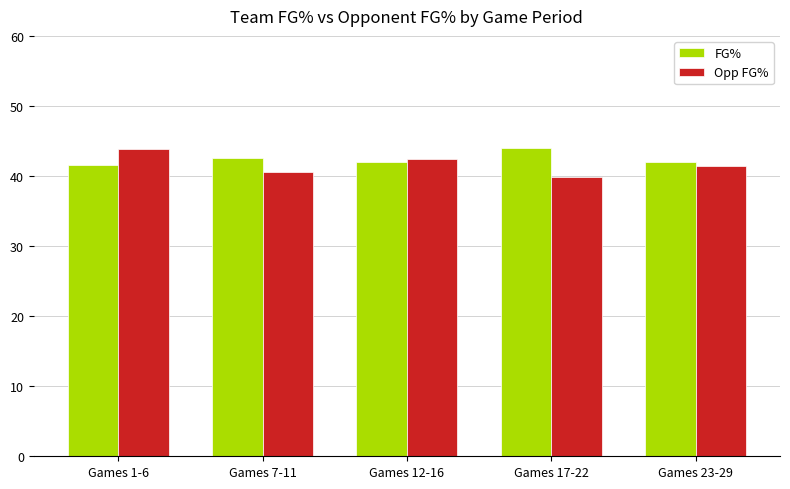

The value of Opp FG% at Games 7-11 is 40.6. True or false?

True